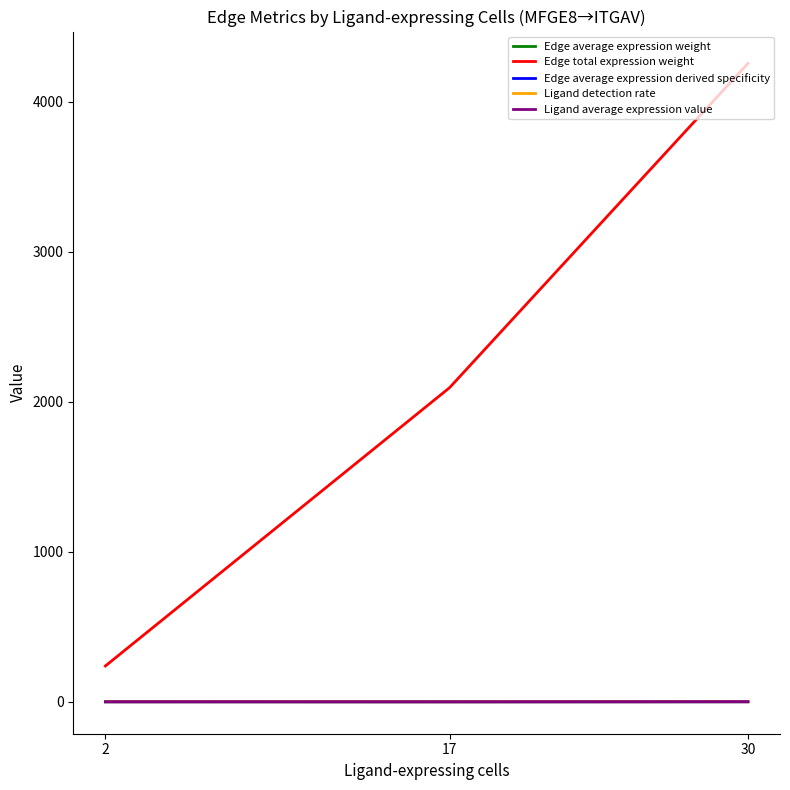

How many distinct data groups are displayed?

5